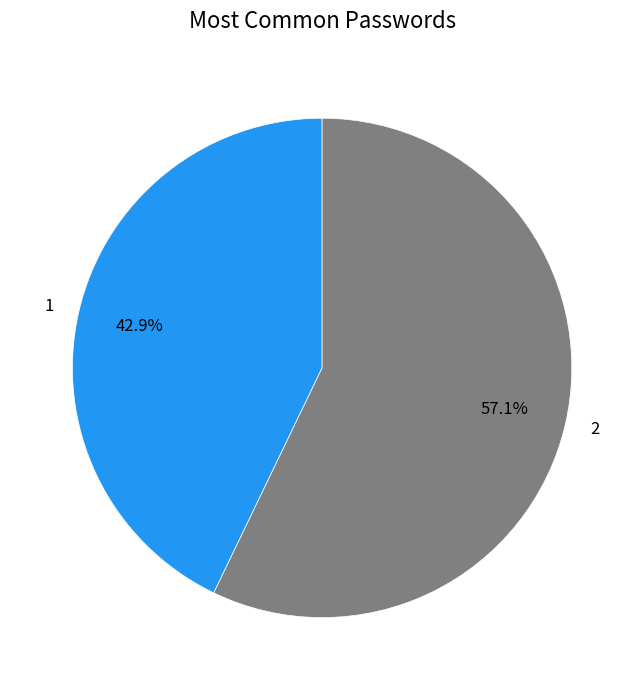

To the nearest percent, what is the combined percentage of 1 and 2?

100%